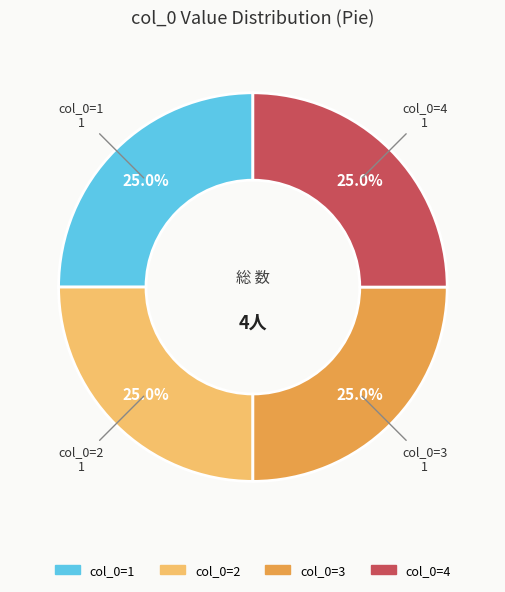

Is there a majority slice in this chart?

No